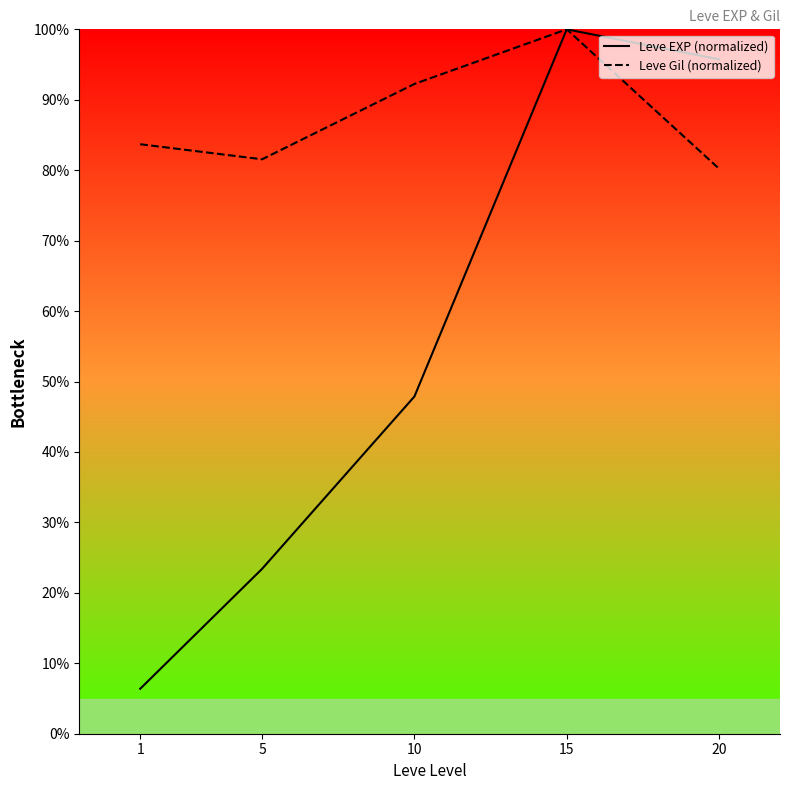

Reading left to right, list all the values displayed in this chart.

Leve EXP (normalized): 1=6.4	5=23.4	10=47.9	15=100.0	20=95.7
Leve Gil (normalized): 1=83.7	5=81.6	10=92.2	15=100.0	20=80.2